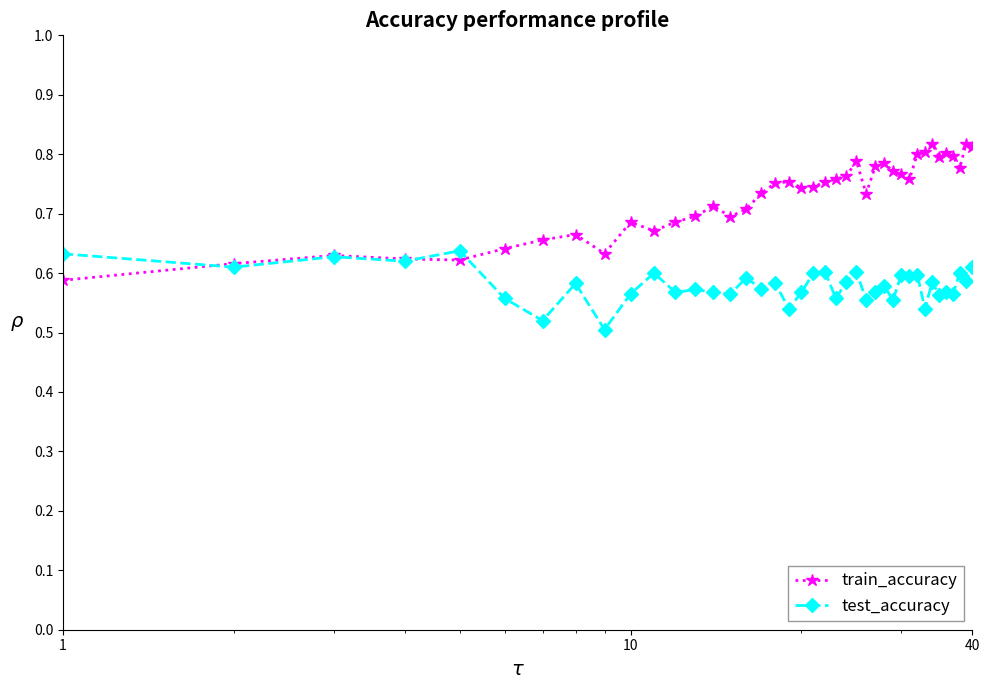

What are all the series names shown in the legend?

train_accuracy, test_accuracy